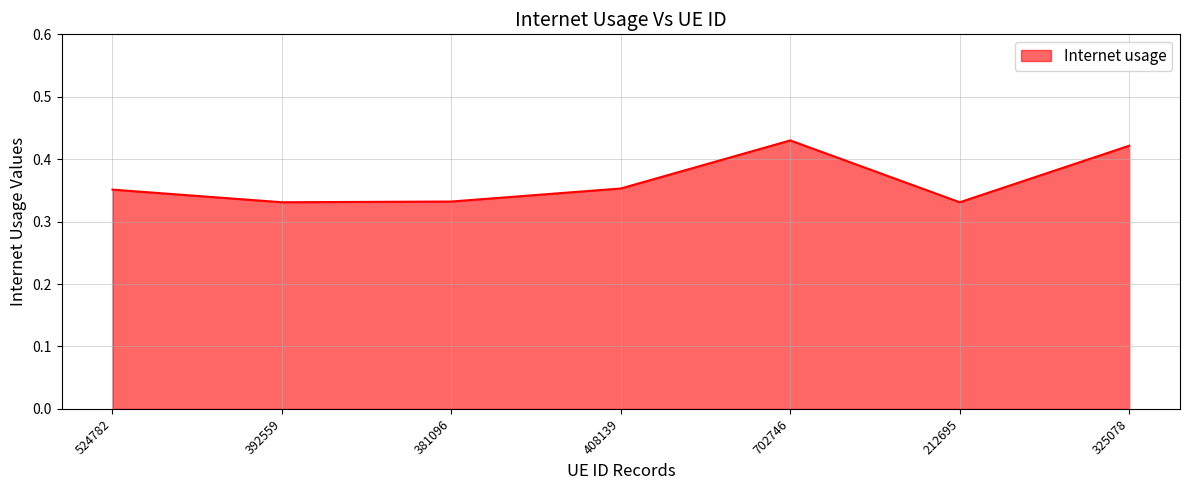

What position from the right is 381096?

5